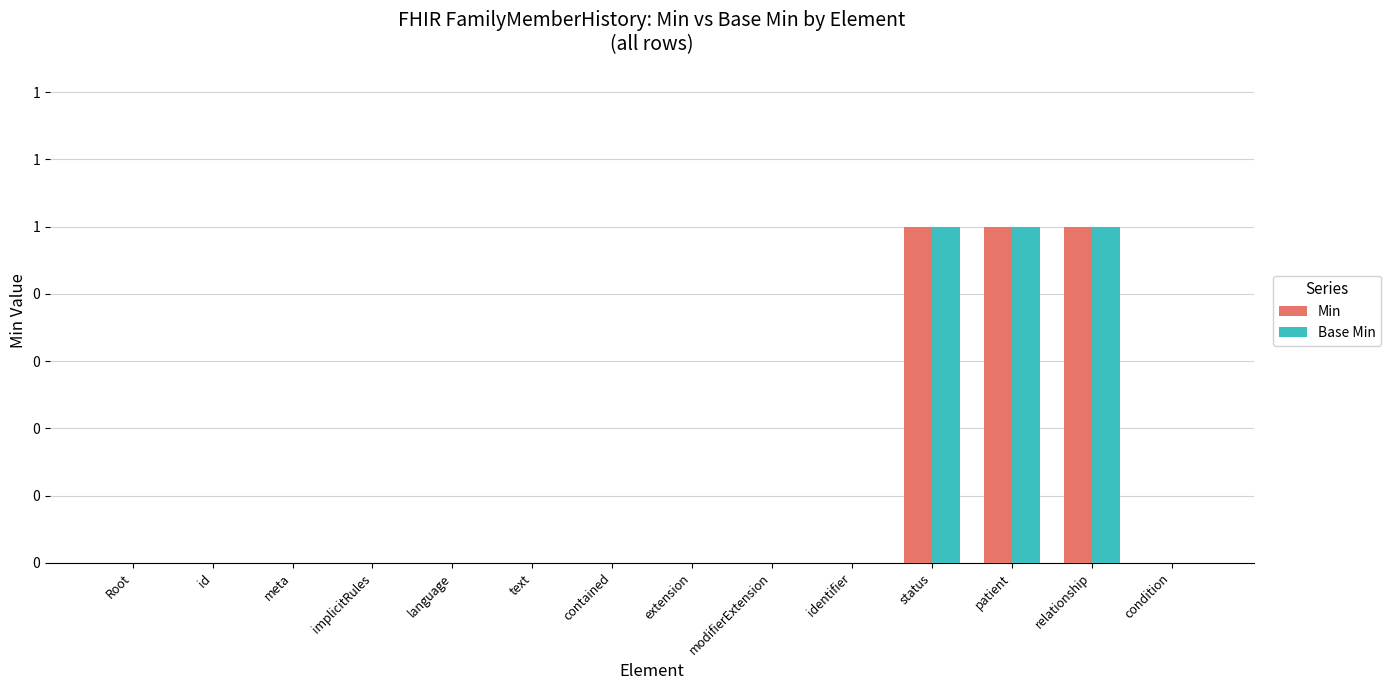

What is the label of the 14th bar from the right?

Root